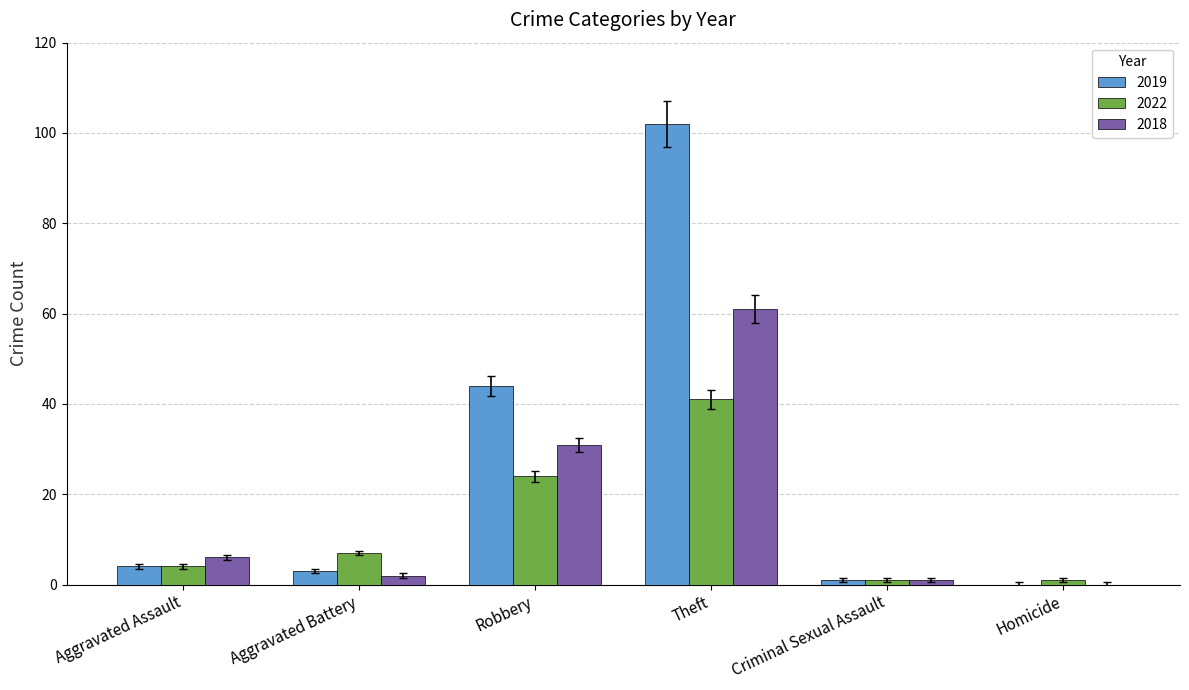

What is the sum of the 2018 values at Homicide and Aggravated Battery?

2